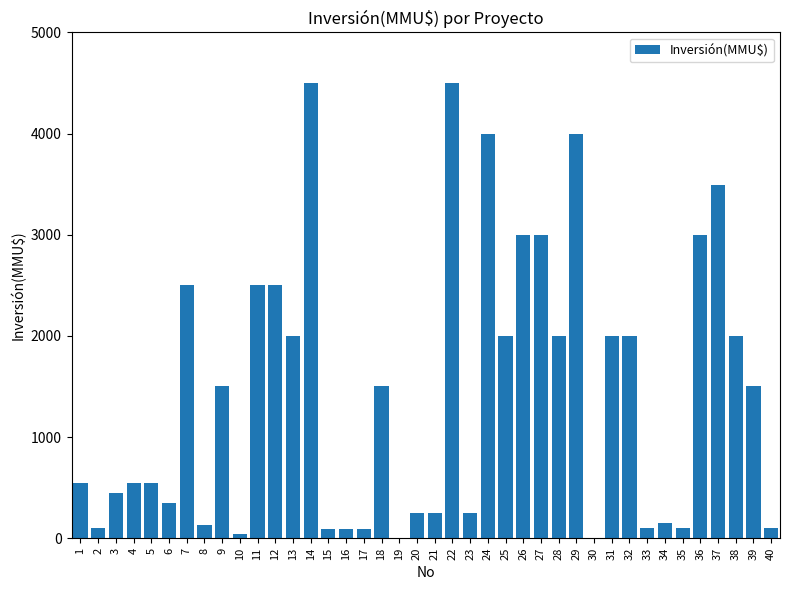

What value does the data have at 1, to the nearest 10?

550